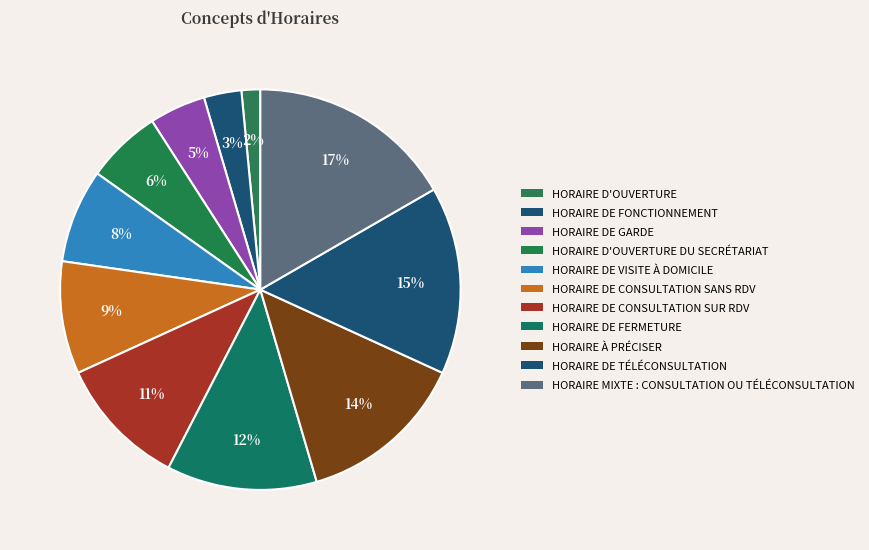

How many slices are in this pie chart?

11